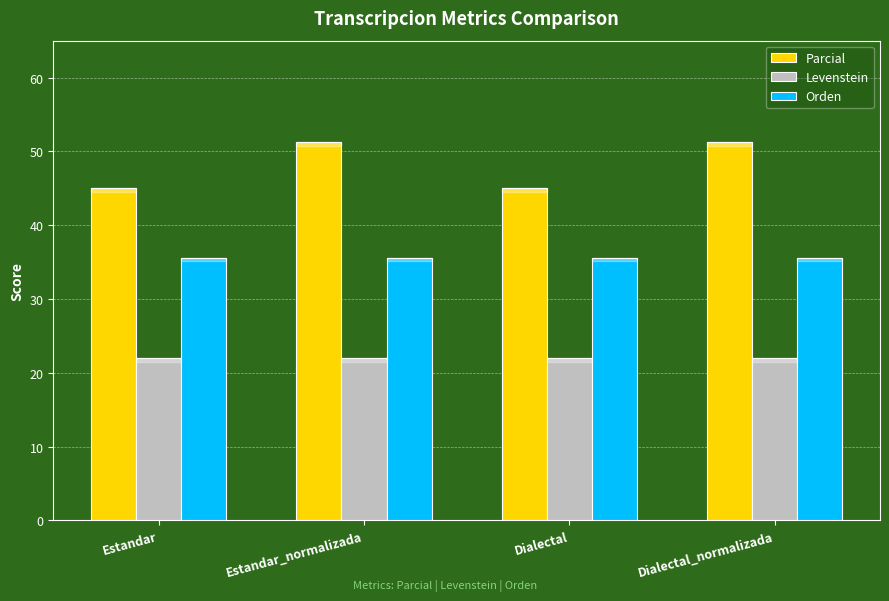

Reading left to right, transcribe all the data shown in this chart.

Parcial: 45.0	51.3	45.0	51.3
Levenstein: 22.0	22.0	22.0	22.0
Orden: 35.6	35.6	35.6	35.6